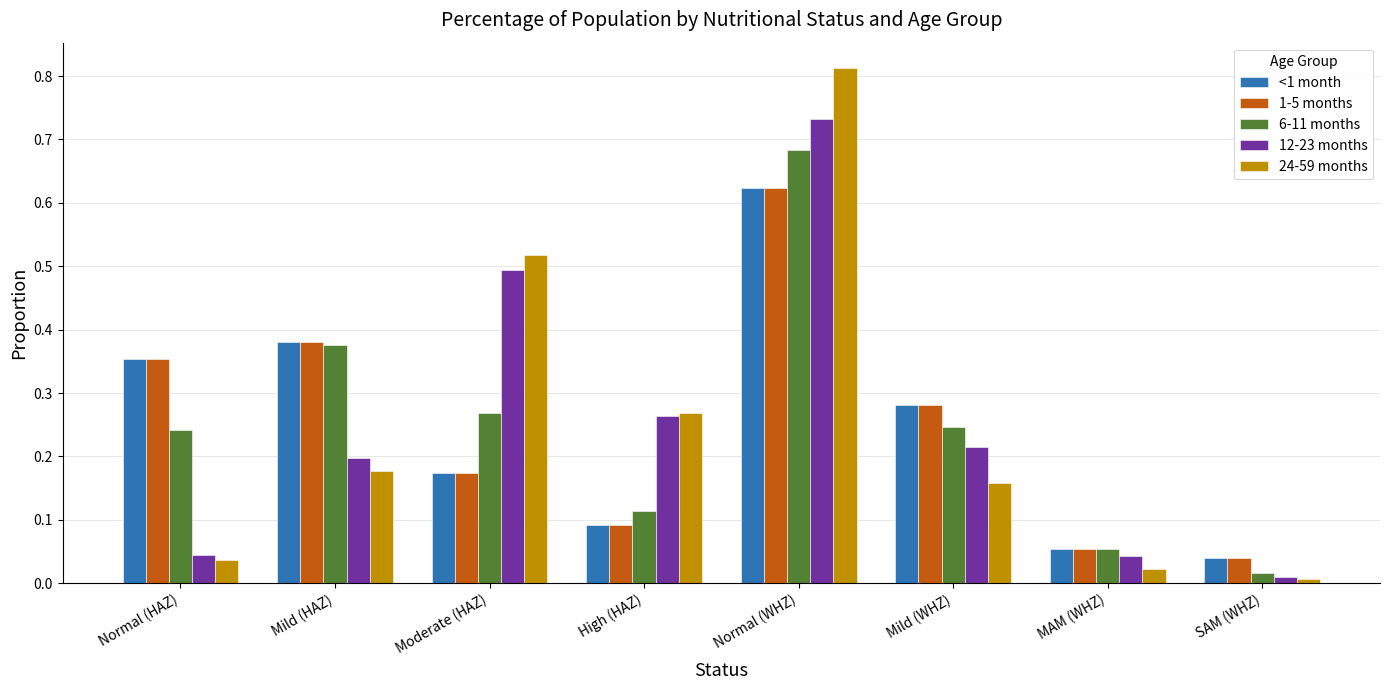

The value of 12-23 months at Mild (WHZ) is 0.3. True or false?

False